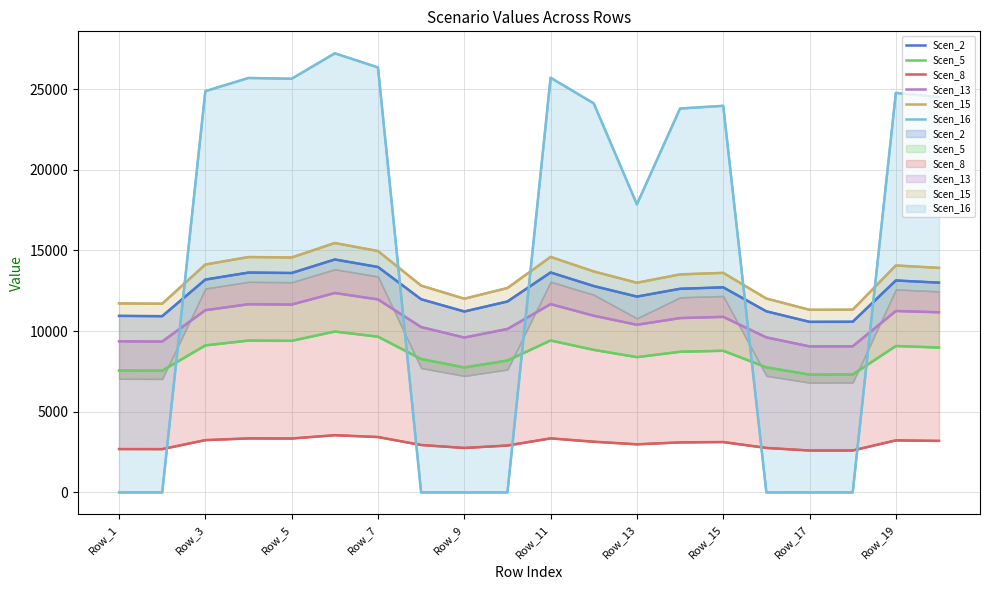

Which series has the largest range (max minus min)?

Scen_16